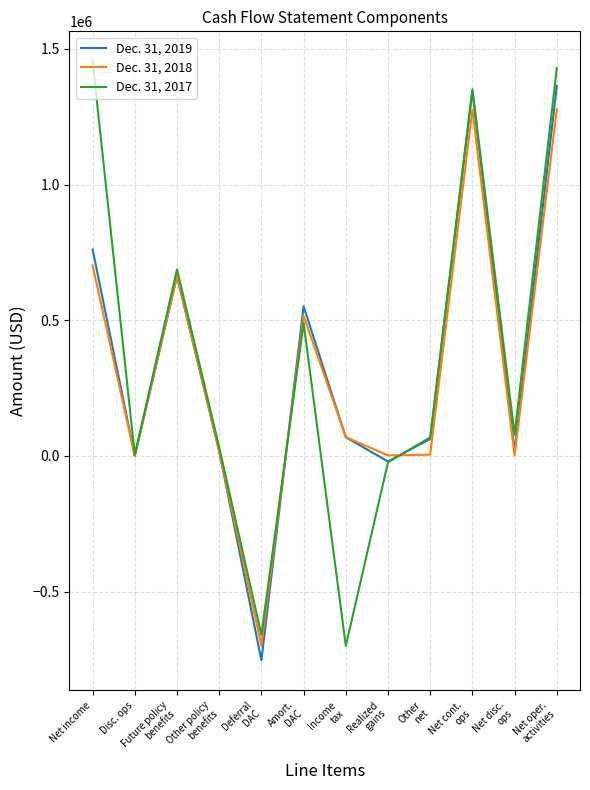

At which label is Dec. 31, 2017 closest to 376917?

Amort.
DAC